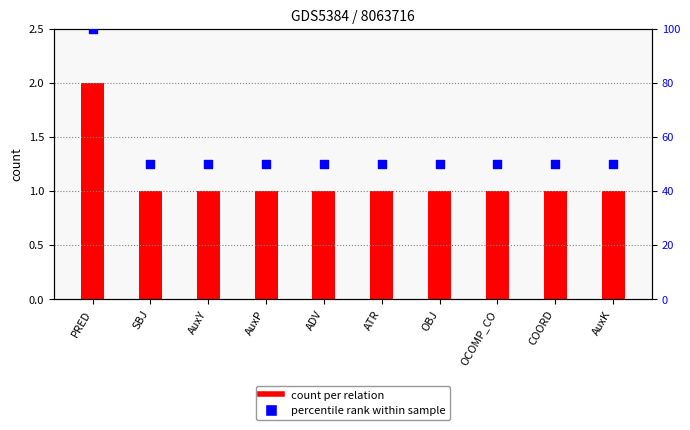

What is the total value across all series at AuxY?

51